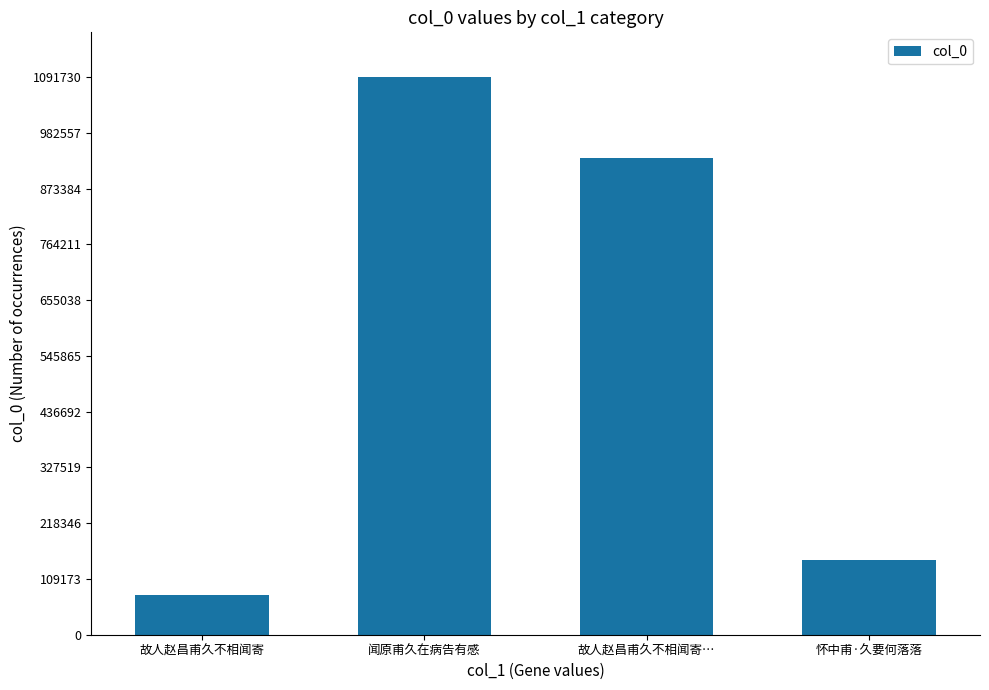

The chart shows a value of 1515716 at 故人赵昌甫久不相闻寄…. True or false?

False